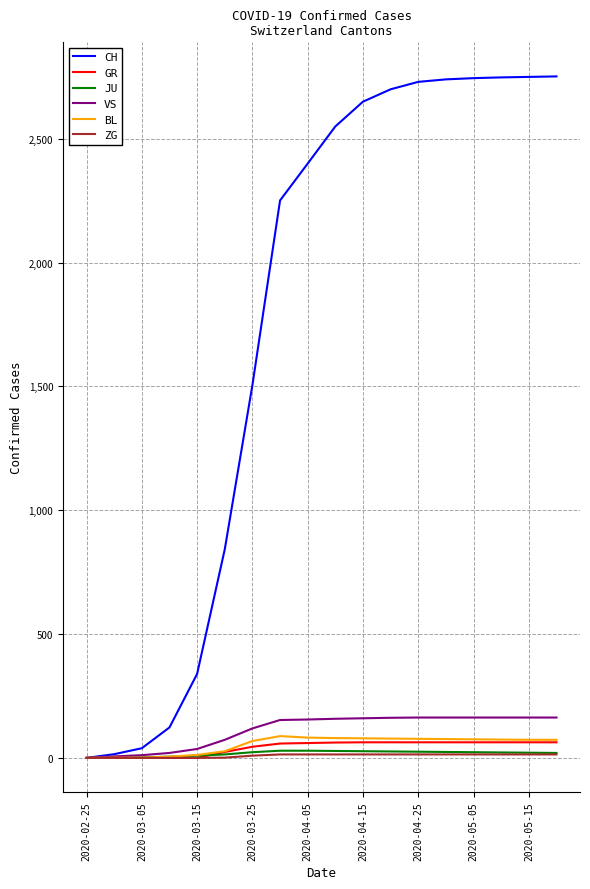

What is the highest value of the GR series?

63